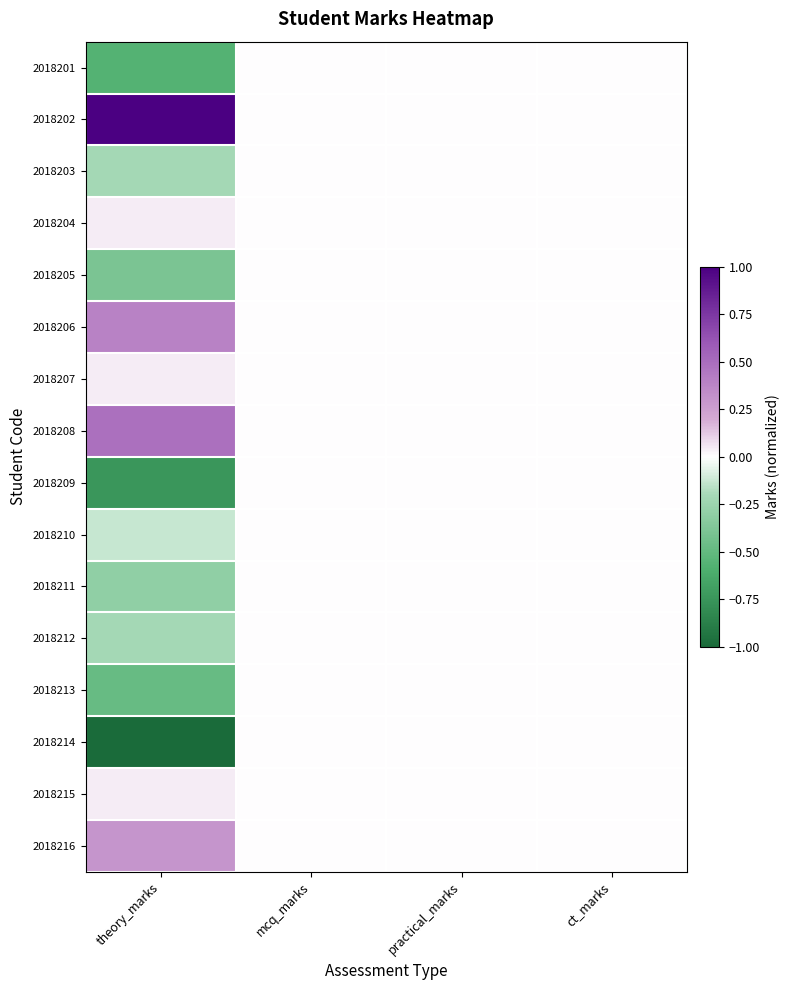

Which has a higher value, mcq_marks or theory_marks?

mcq_marks